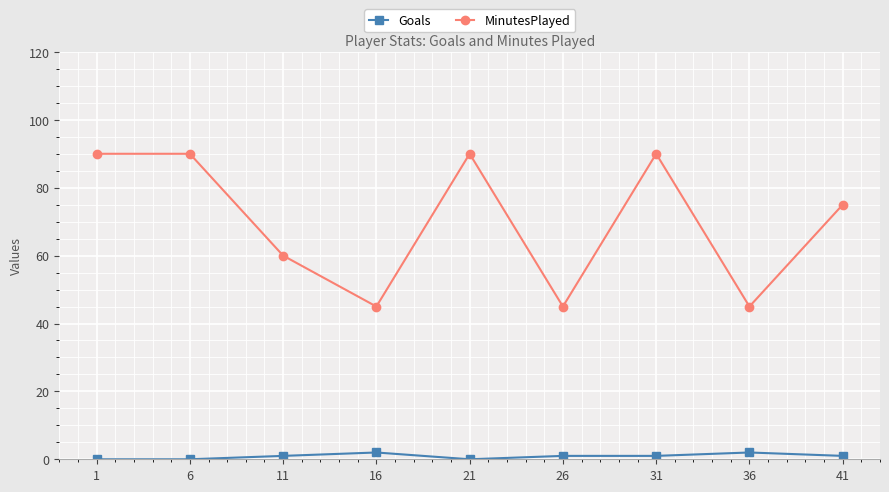

What is the value of the Goals point at the 7th from the left?

1